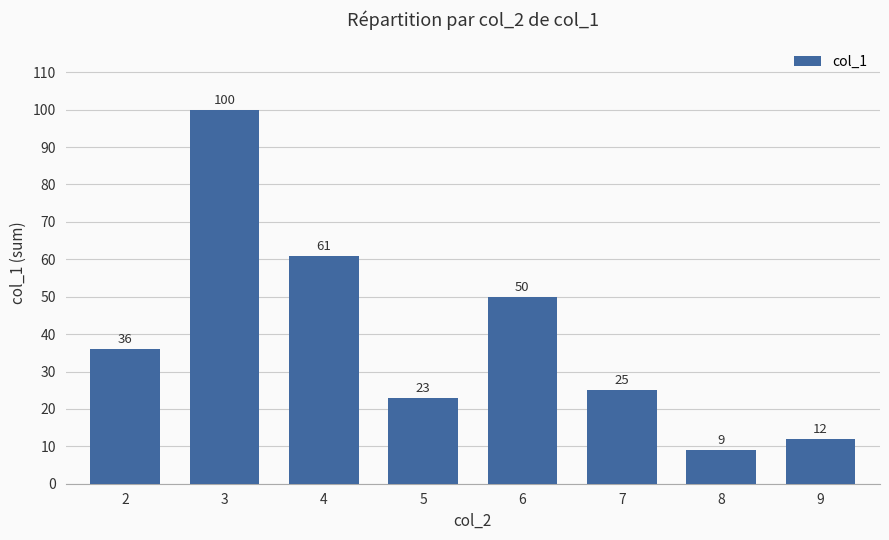

True or false: the data shows 61 at 4.

True